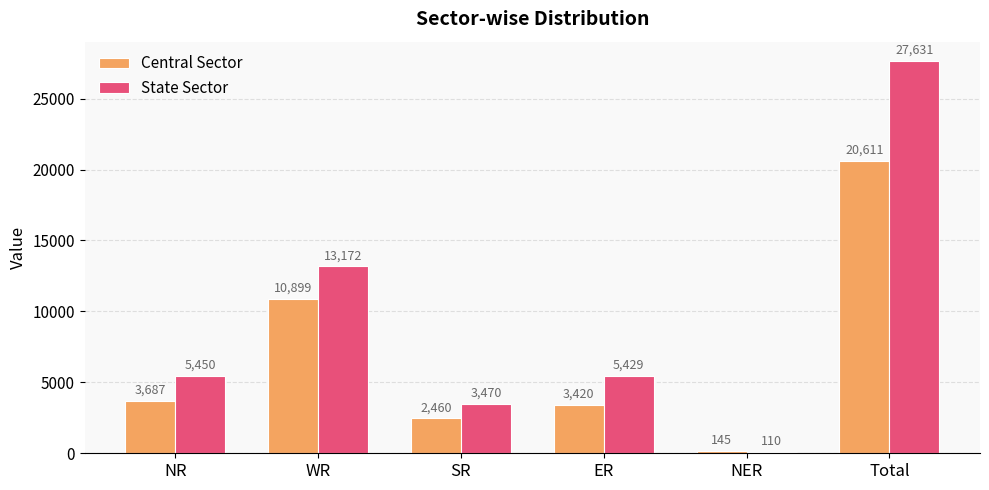

What value does the State Sector series have at SR?

3470